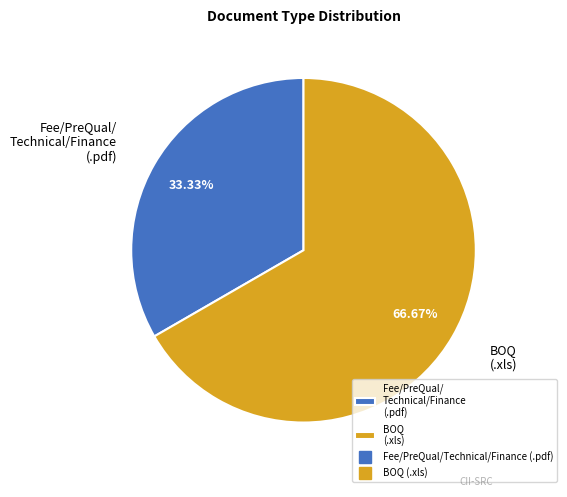

What is the majority slice?

BOQ (.xls)